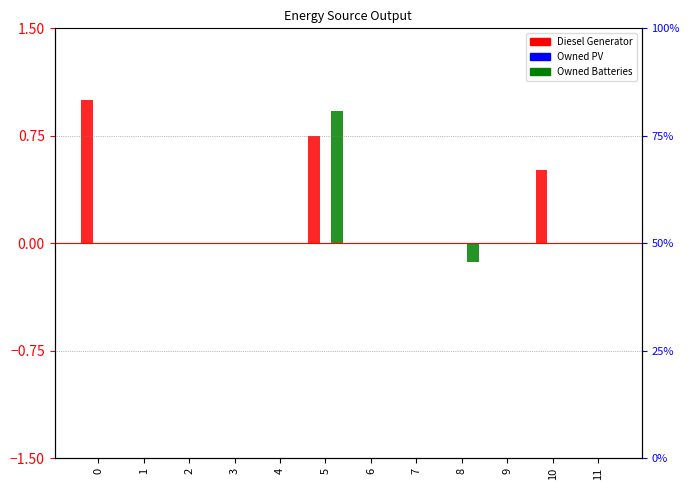

At which category is the sum across all series the highest?

5